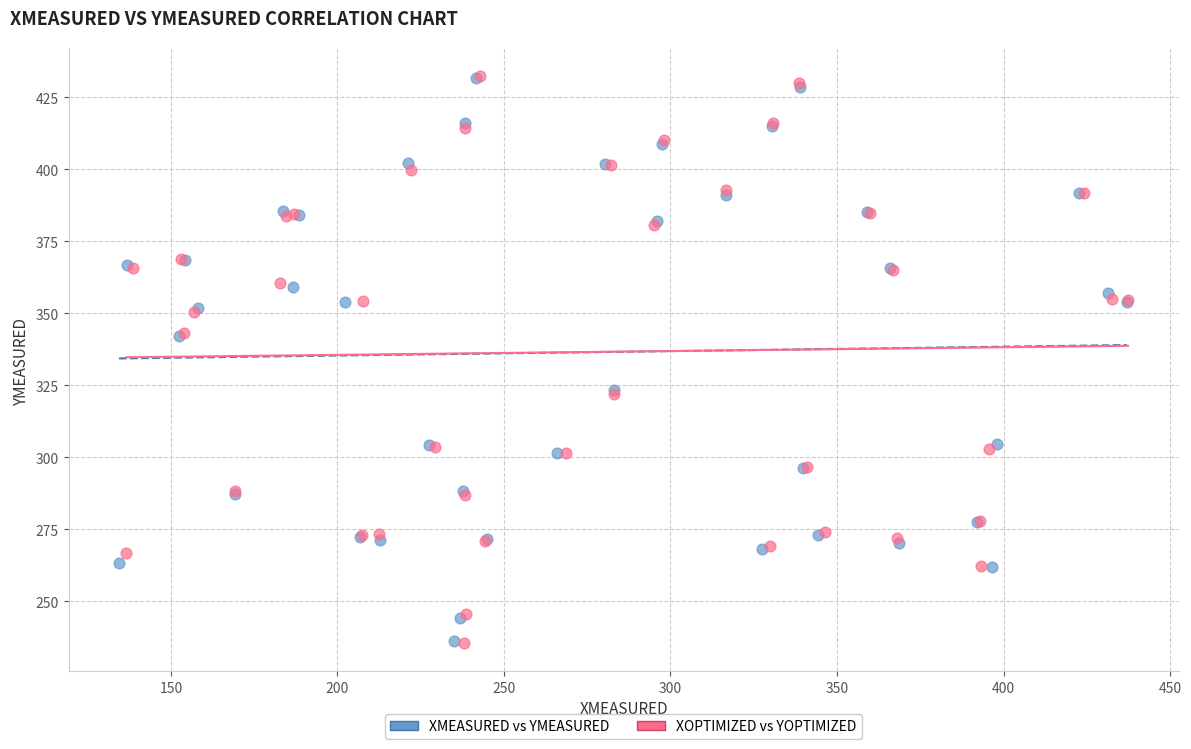

Which series has the largest Y range (max minus min)?

XOPTIMIZED vs YOPTIMIZED